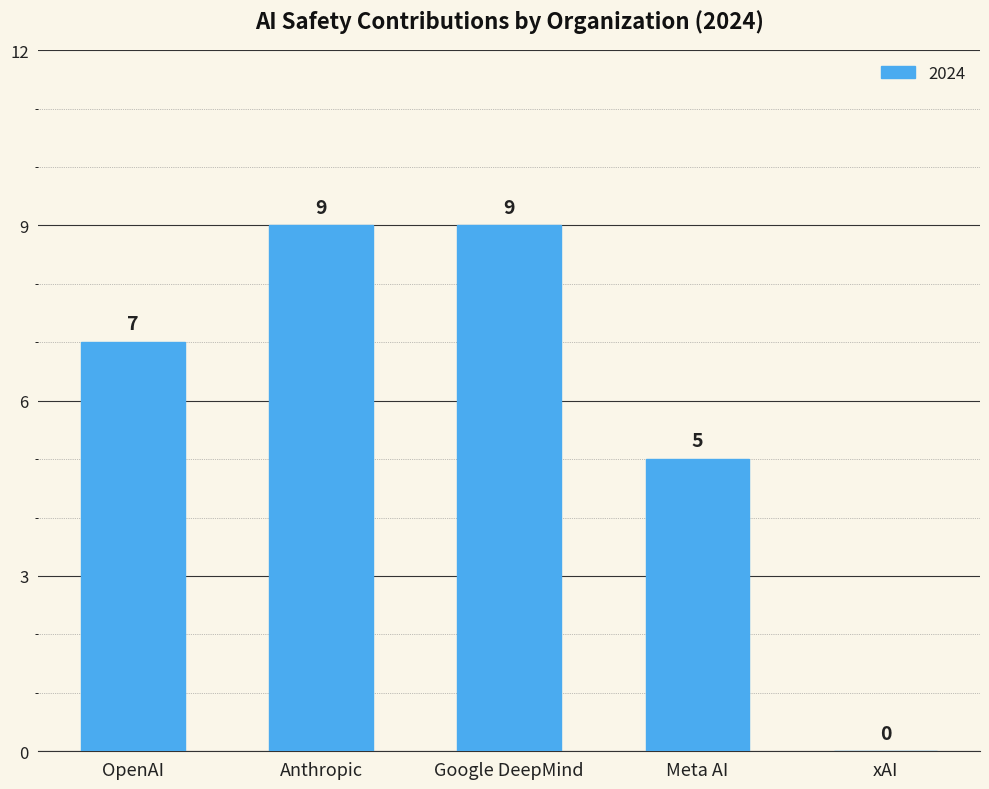

How many values are above zero?

4